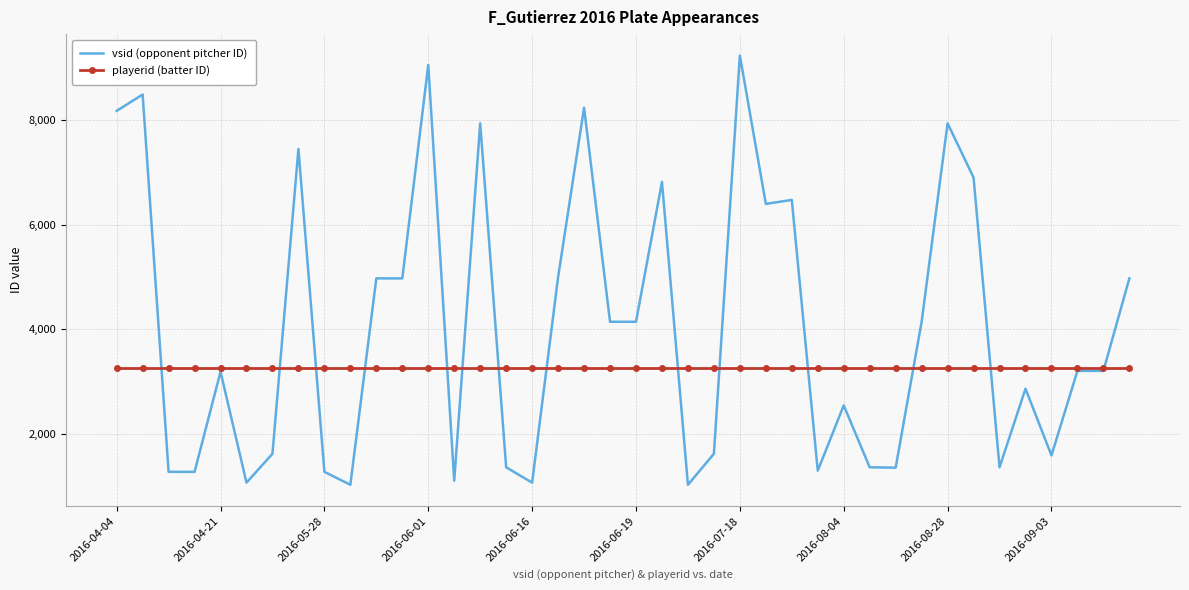

Which series has the largest range (max minus min)?

vsid (opponent pitcher ID)